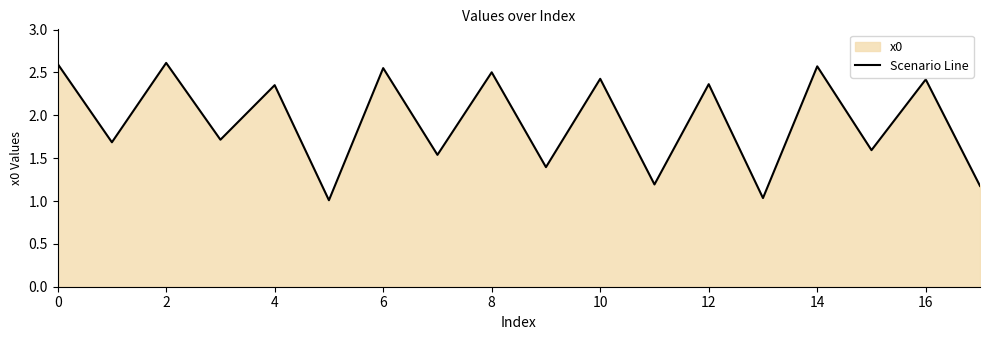

The chart shows a value of 1.5 at 10. True or false?

False